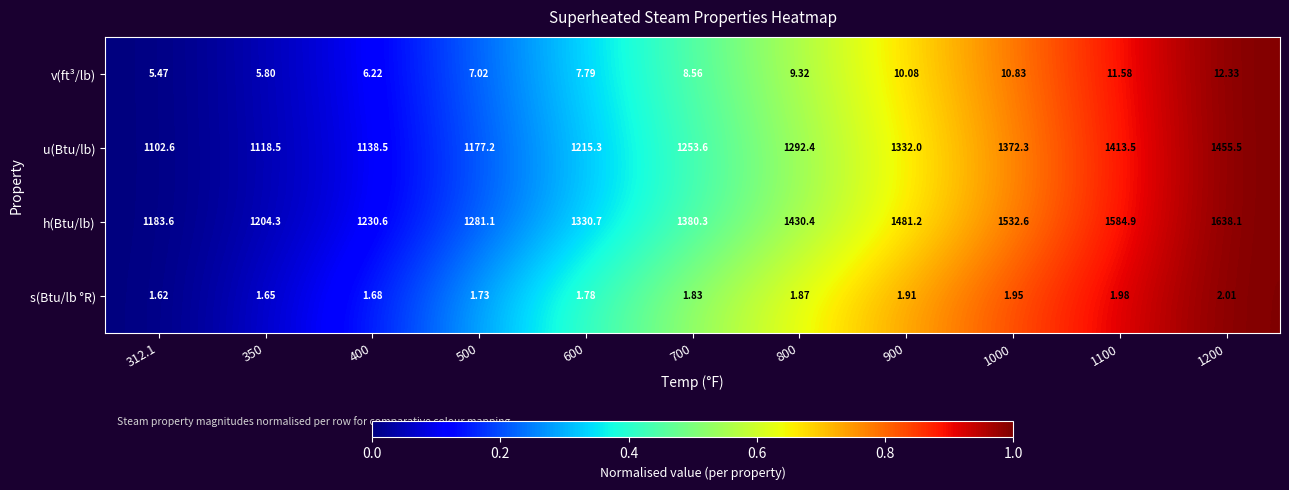

Which series has the largest range (max minus min)?

h(Btu/lb)